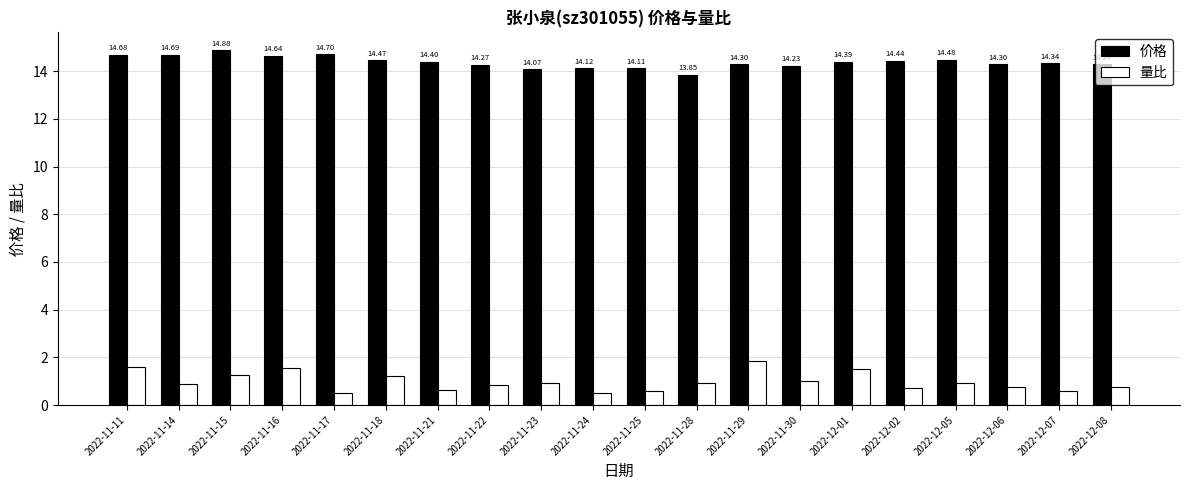

Rank the series by their maximum value, from highest to lowest.

价格, 量比